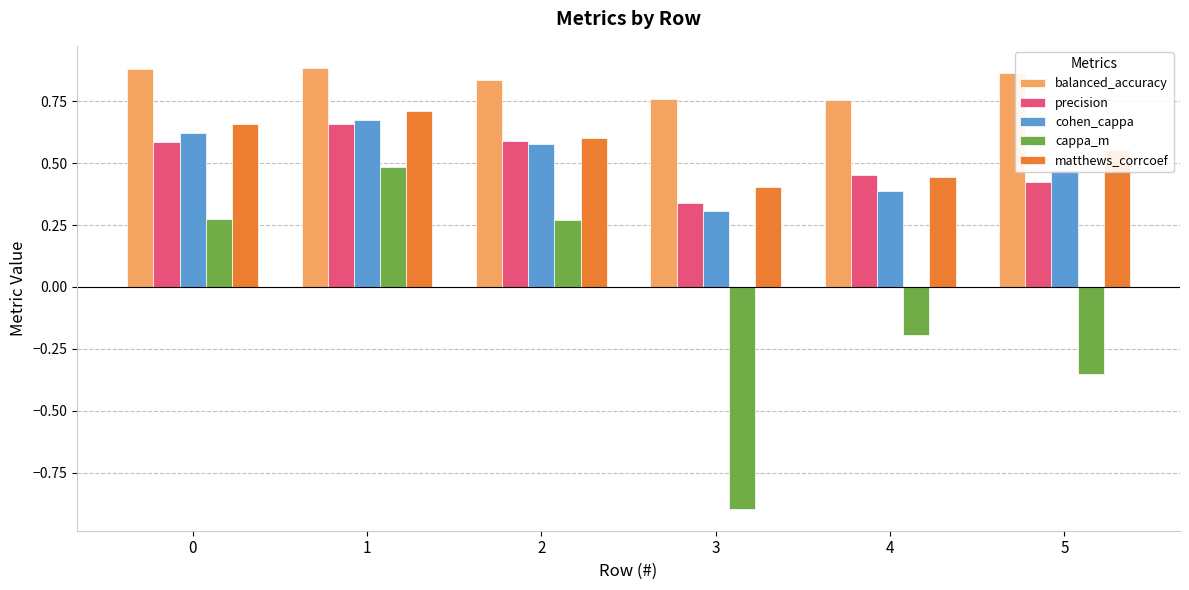

The value of matthews_corrcoef at 4 is 0.4. True or false?

True